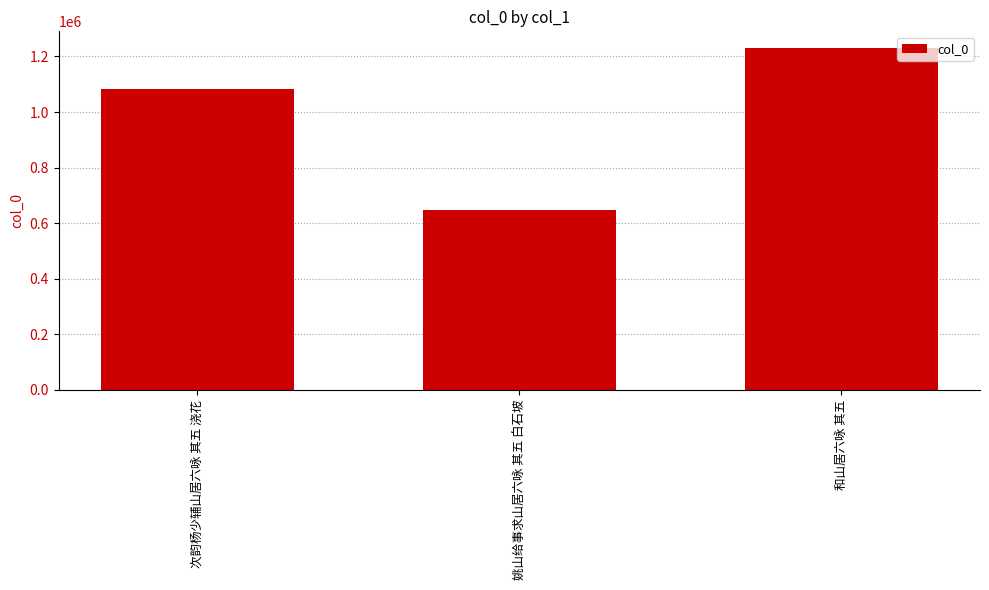

What is the difference between the maximum and second lowest values?

145472